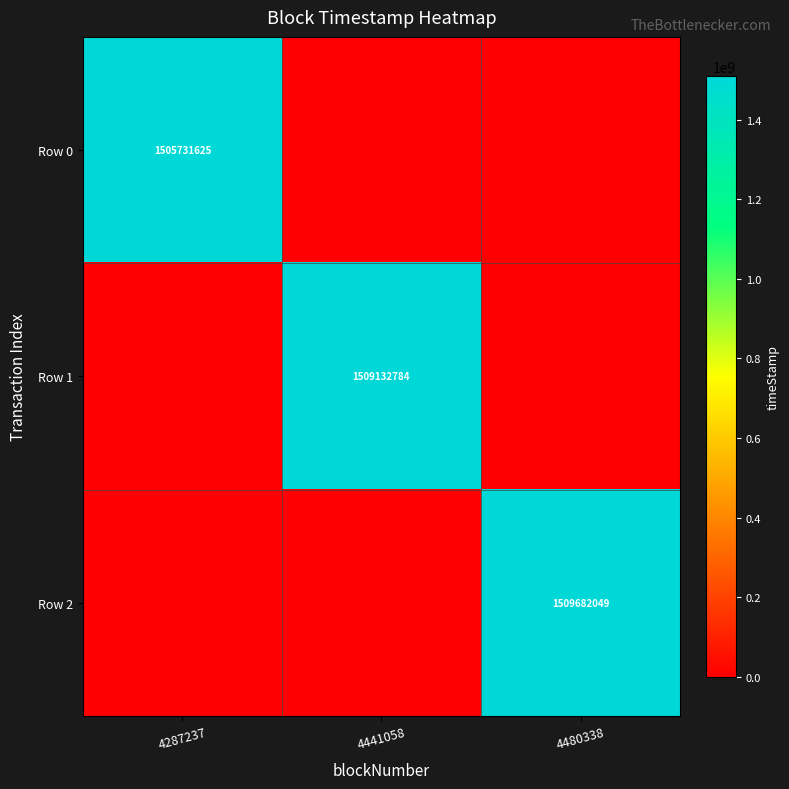

True or false: Row 2 has a value of 1509682049 at 4480338.

True